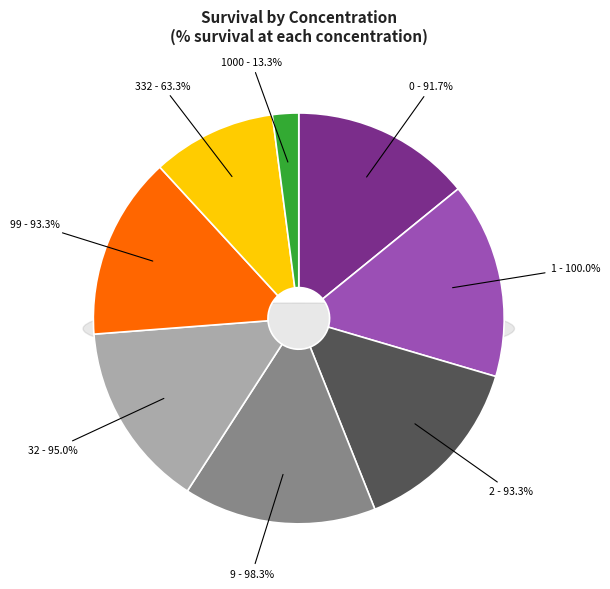

The 32 slice represents 1% of the pie. True or false?

False